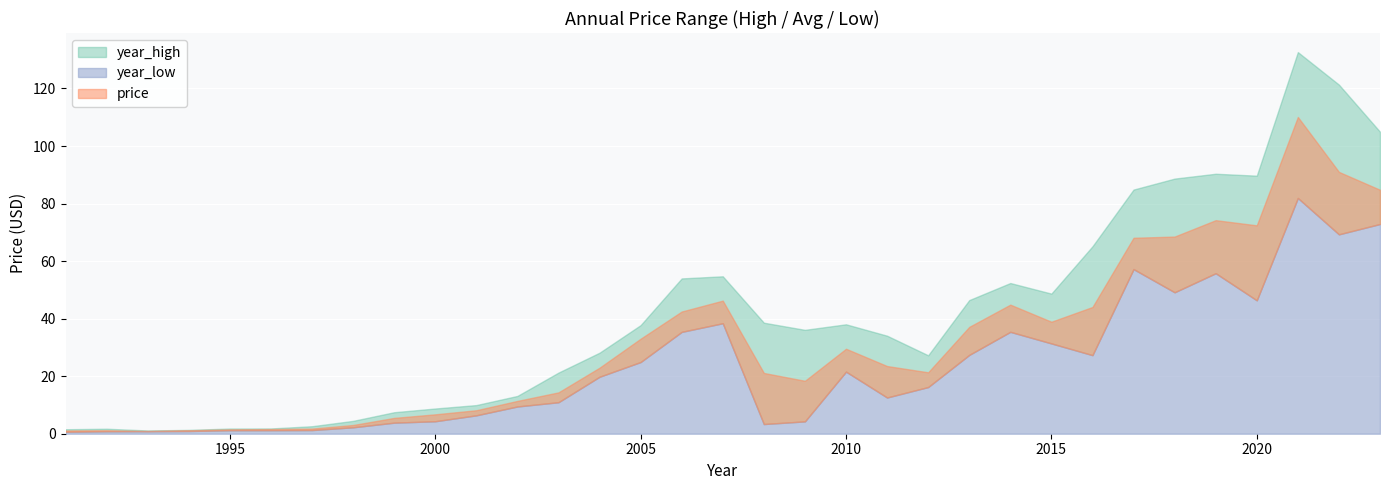

Which series changed the most between 1999 and 2002?

price